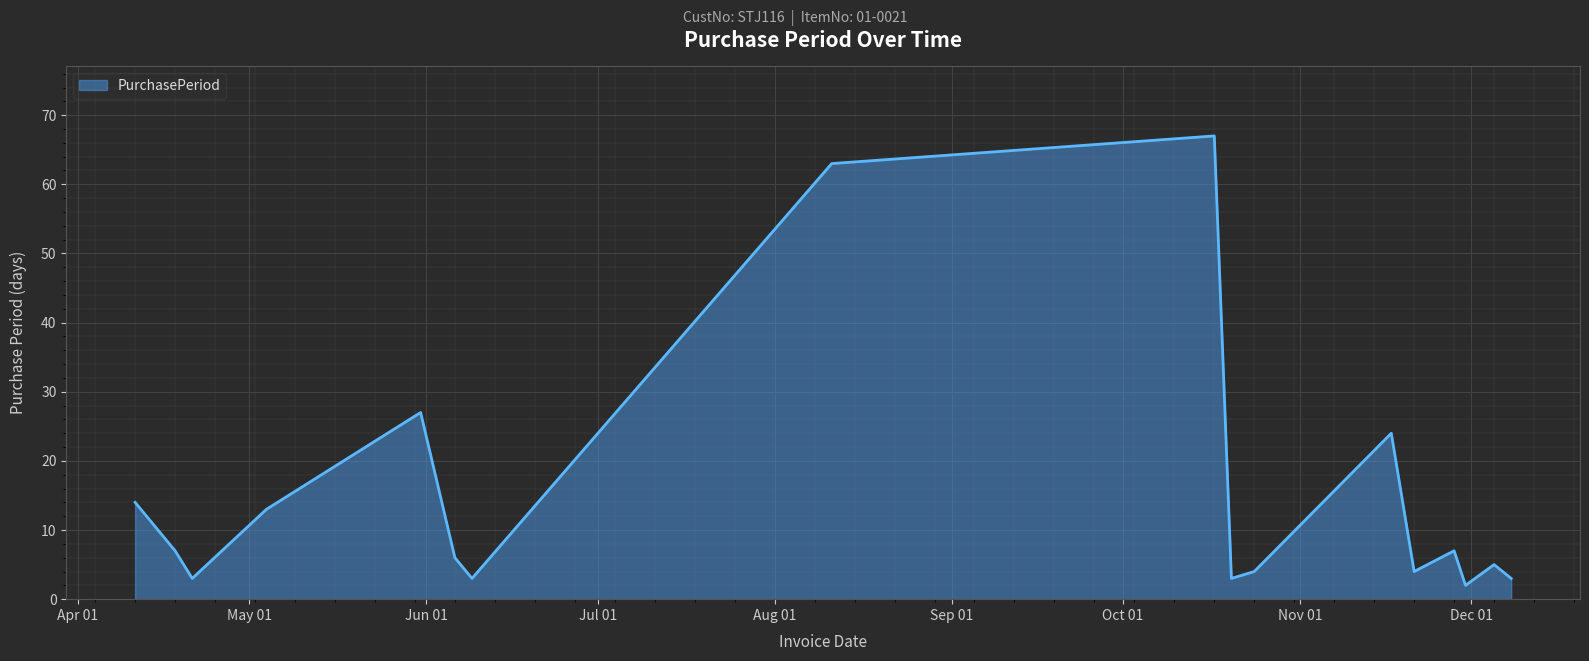

What is the greatest value displayed?

67